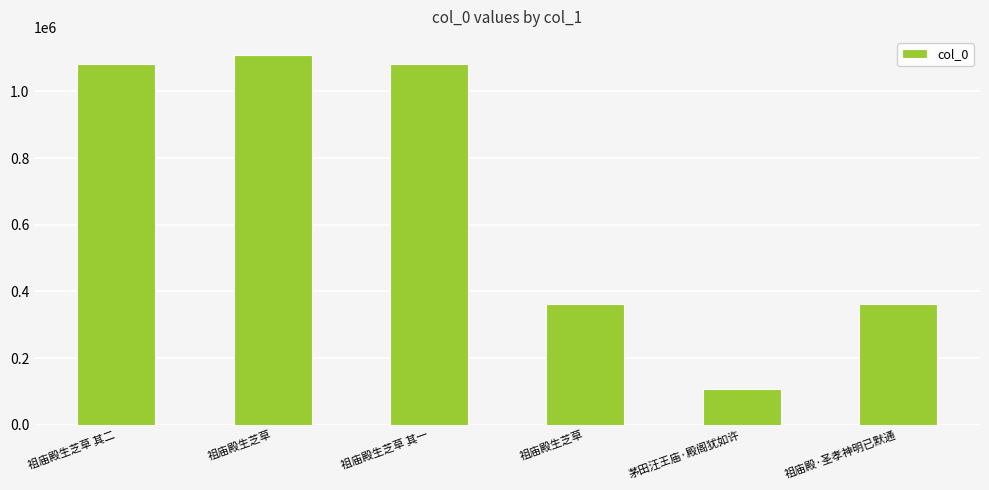

How many distinct data groups are displayed?

1